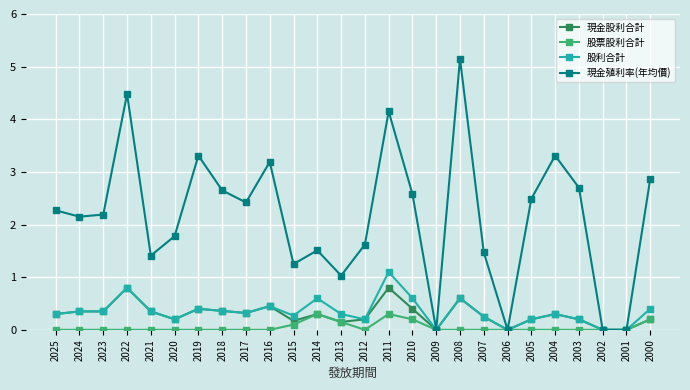

What is the highest value of the 股票股利合計 series?

0.3